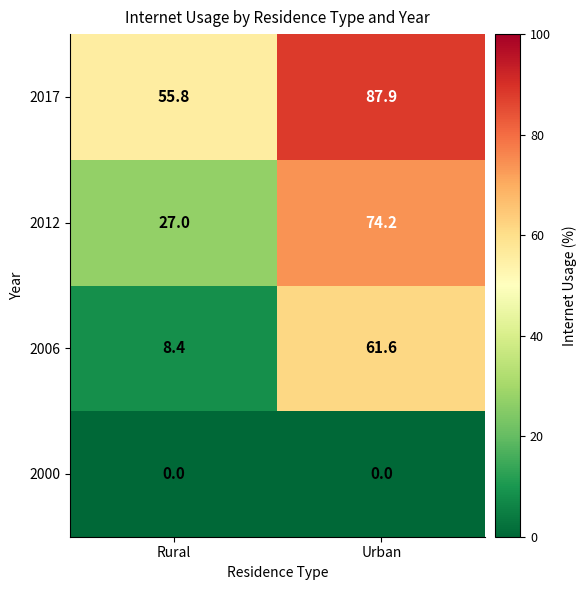

Rank the series at Rural from highest to lowest value.

2017, 2012, 2006, 2000